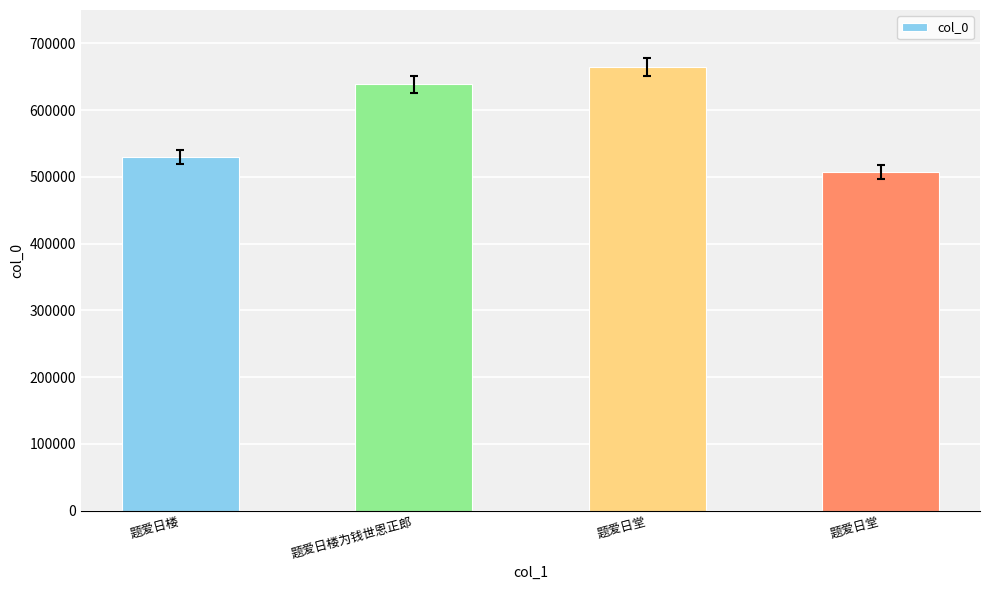

List the labels in order of value, smallest first.

题爱日堂, 题爱日楼, 题爱日楼为钱世恩正郎, 题爱日堂